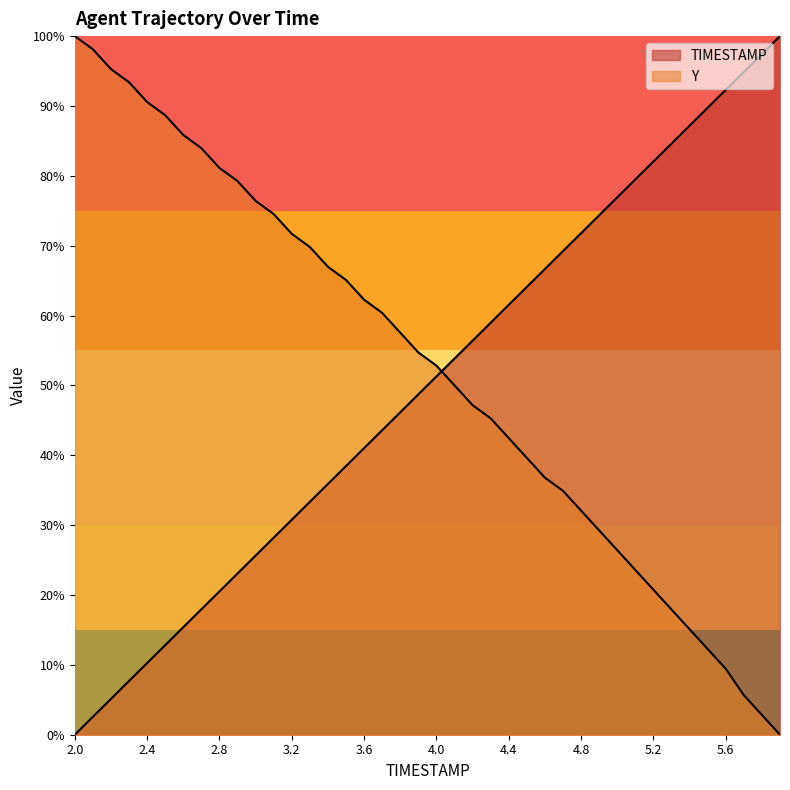

How many lines are shown in the chart?

2